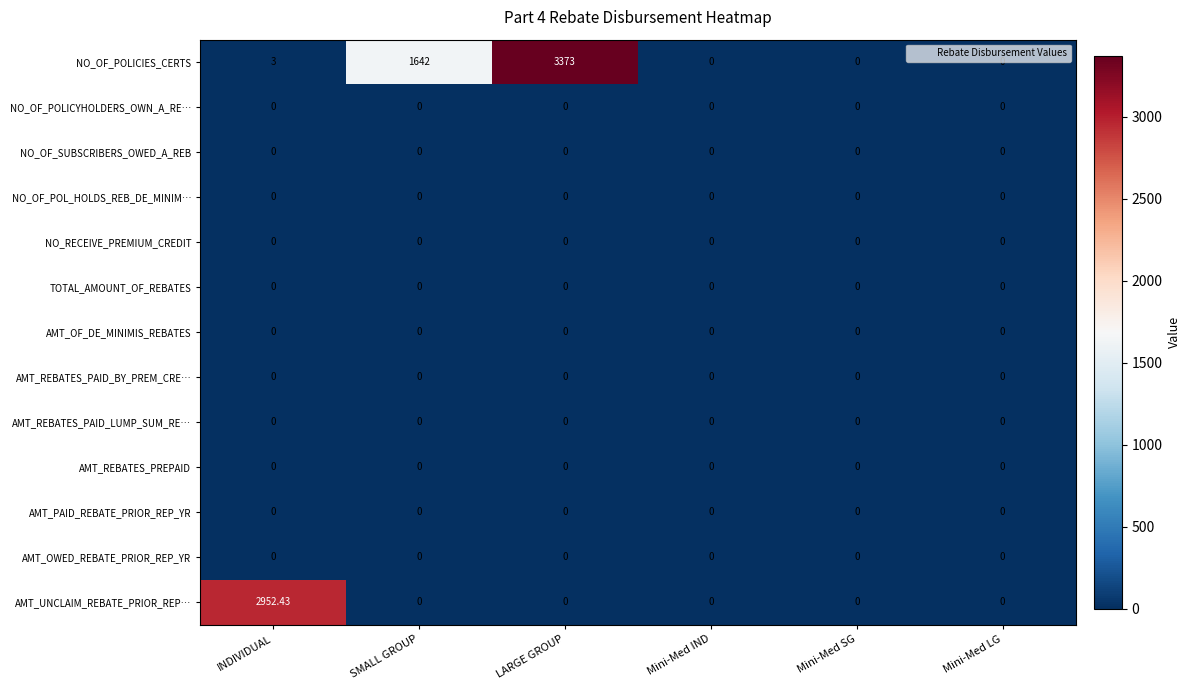

Which series has the largest range (max minus min)?

NO_OF_POLICIES_CERTS